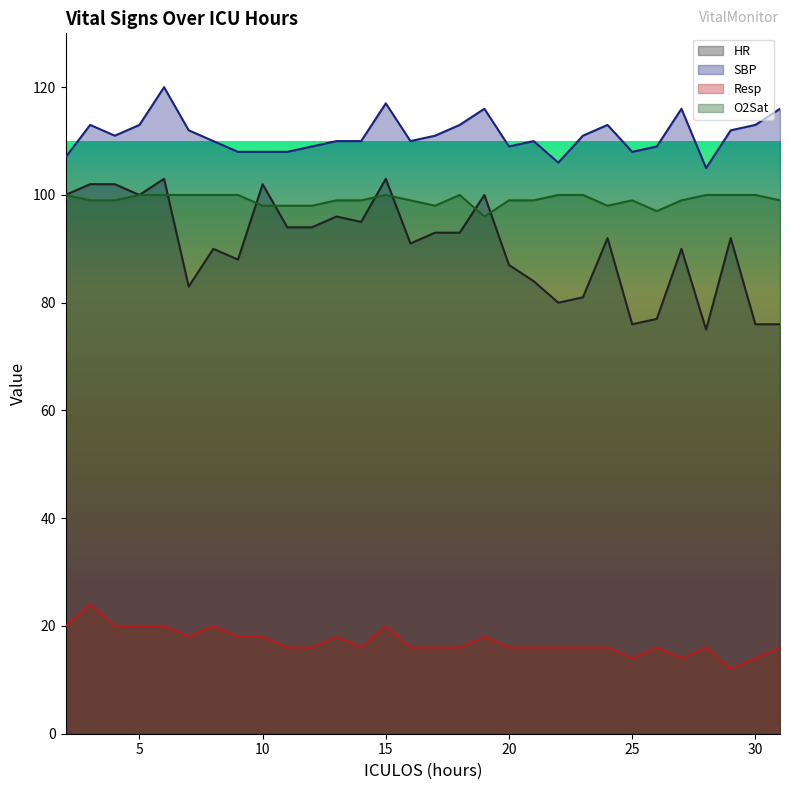

How many data points in HR are less than 92?

14